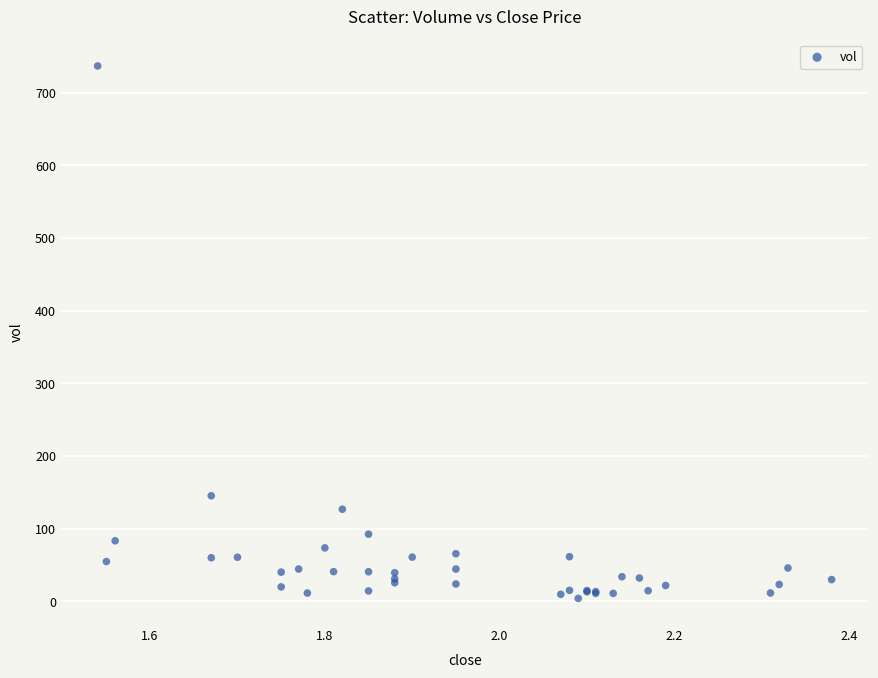

What Y value in the scatter plot is closest to 370?

145.1